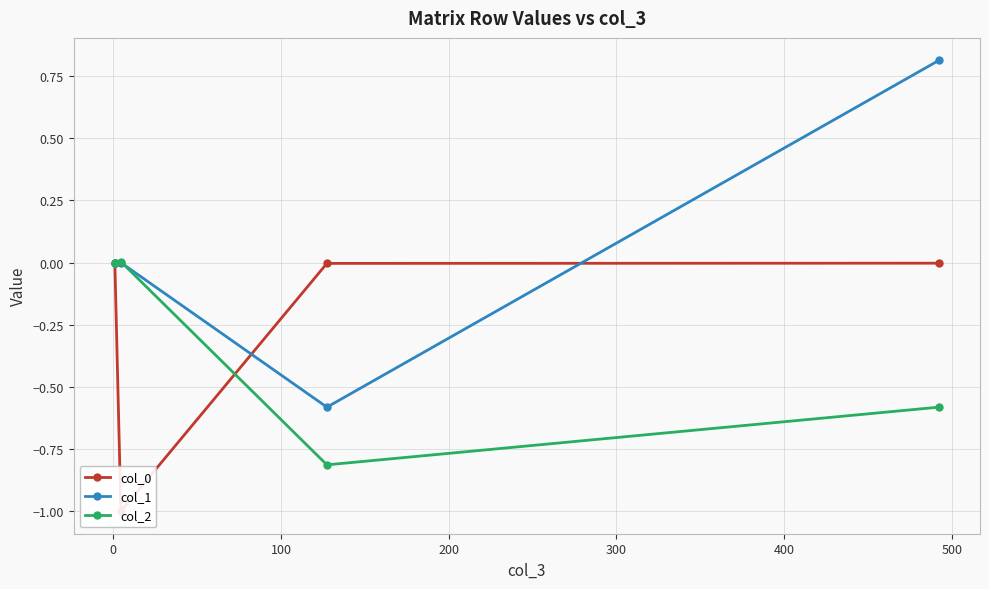

What is the value of the col_1 point at the 3rd from the left?

-0.6